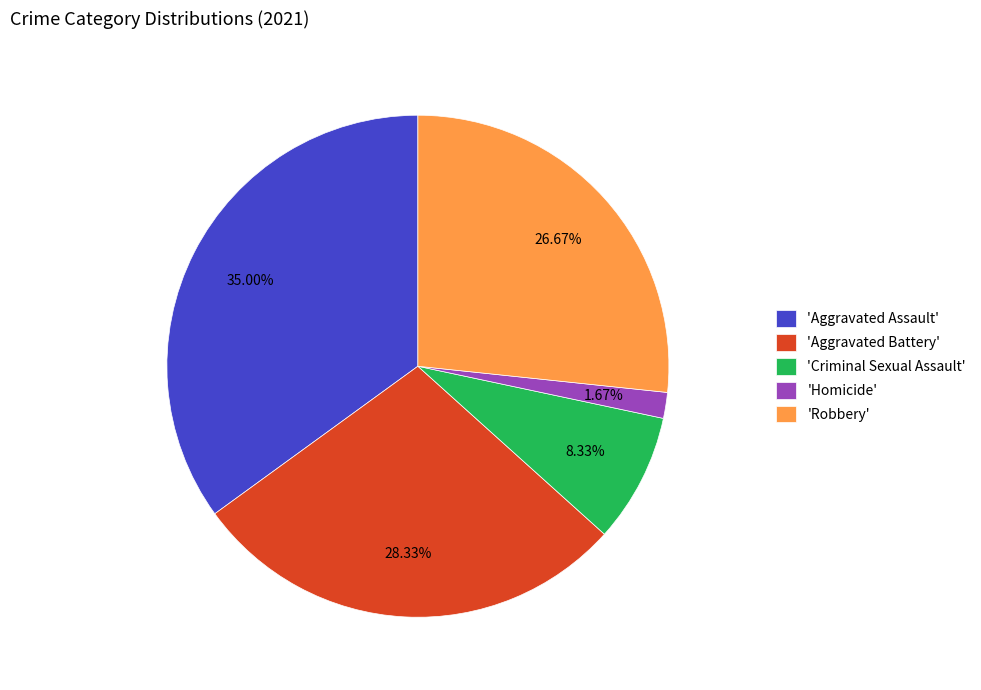

What is the smallest slice in the pie chart?

'Homicide'